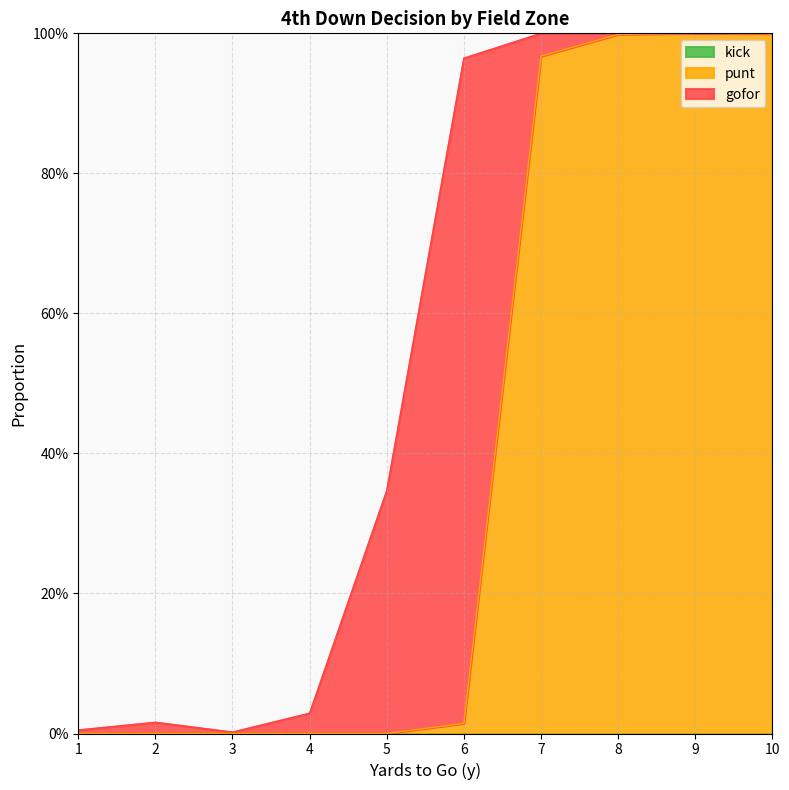

Reading left to right, extract all data points from this chart.

gofor: 1=0.0	2=0.0	3=0.0	4=0.0	5=0.3	6=0.9	7=0.0	8=0.0	9=0.0	10=0.0
punt: 1=0.0	2=0.0	3=0.0	4=0.0	5=0.0	6=0.0	7=1.0	8=1.0	9=1.0	10=1.0
kick: 1=0.0	2=0.0	3=0.0	4=0.0	5=0.0	6=0.0	7=0.0	8=0.0	9=0.0	10=0.0